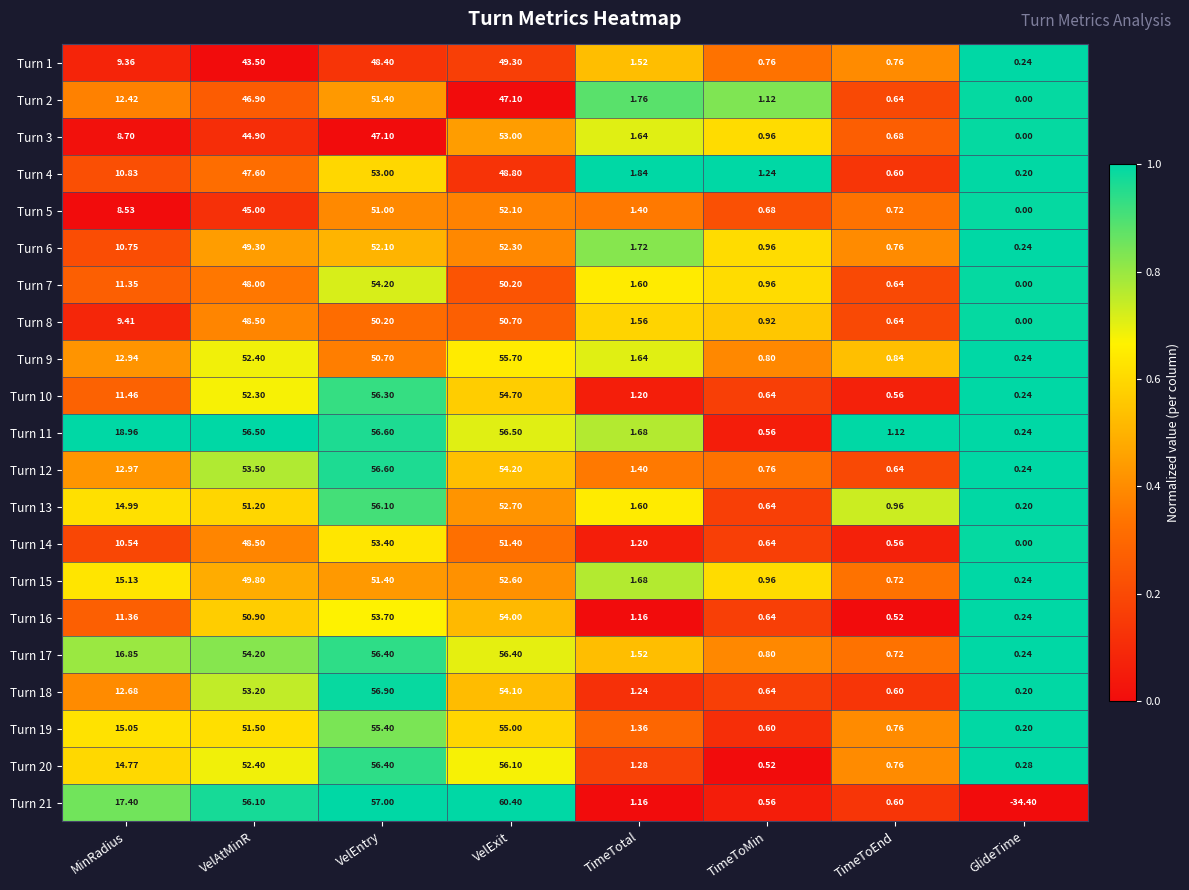

List the labels in order of Turn 19 value, largest first.

VelEntry, VelExit, VelAtMinR, MinRadius, TimeTotal, TimeToEnd, TimeToMin, GlideTime